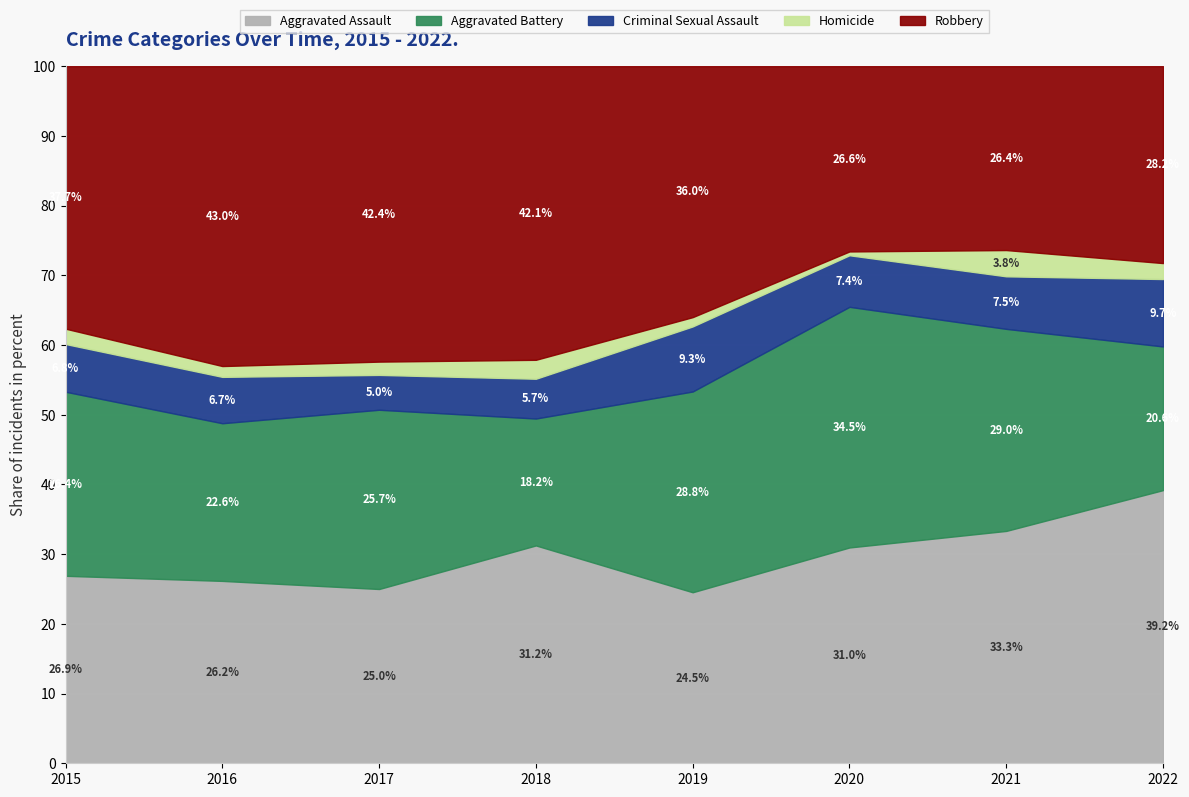

Does the chart display data point markers on the line(s)?

No